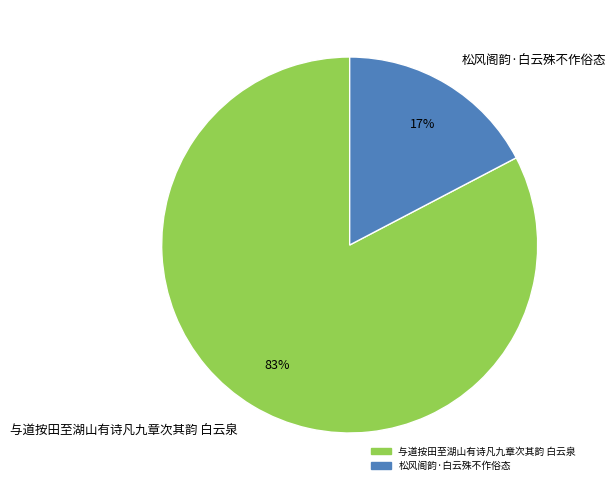

Rank the categories by value from highest to lowest.

与道按田至湖山有诗凡九章次其韵 白云泉, 松风阁韵·白云殊不作俗态